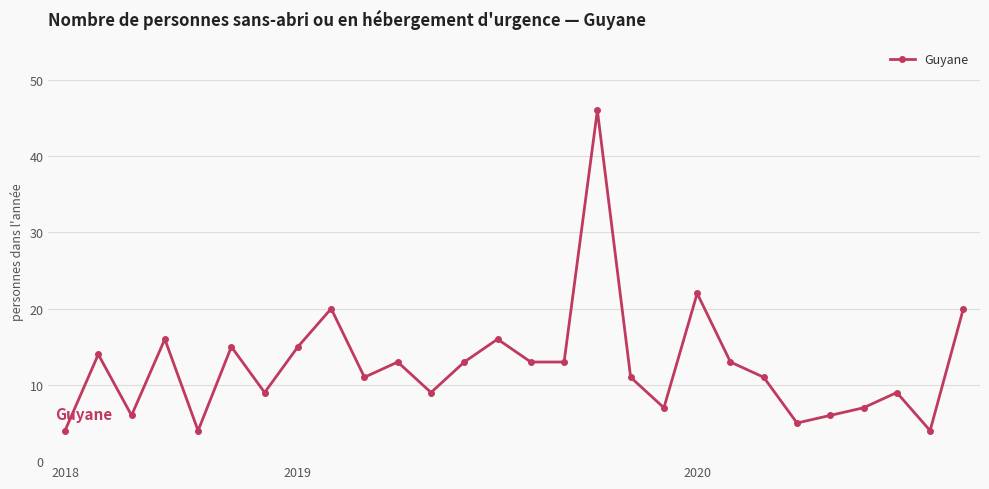

True or false: the data has more than 1 interior local peaks.

True